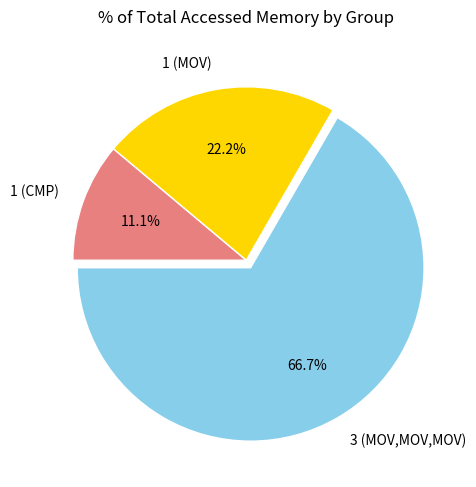

To the nearest percent, what is the average slice percentage?

33%